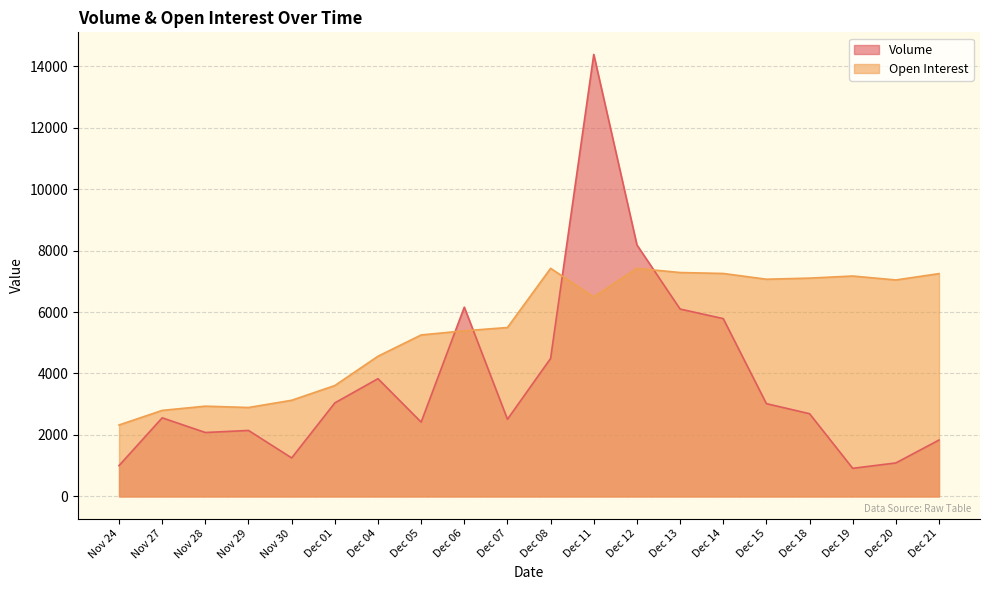

What is the total value across all series at Dec 11?

20873